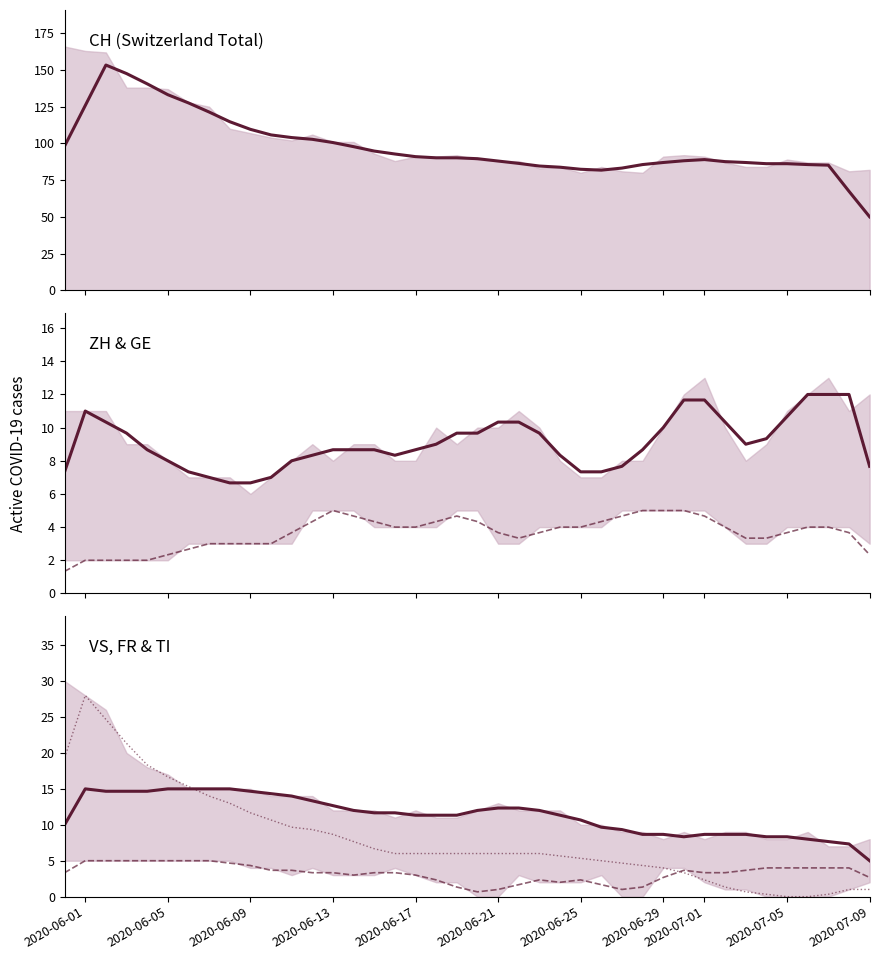

How many times do VS and TI cross each other?

1